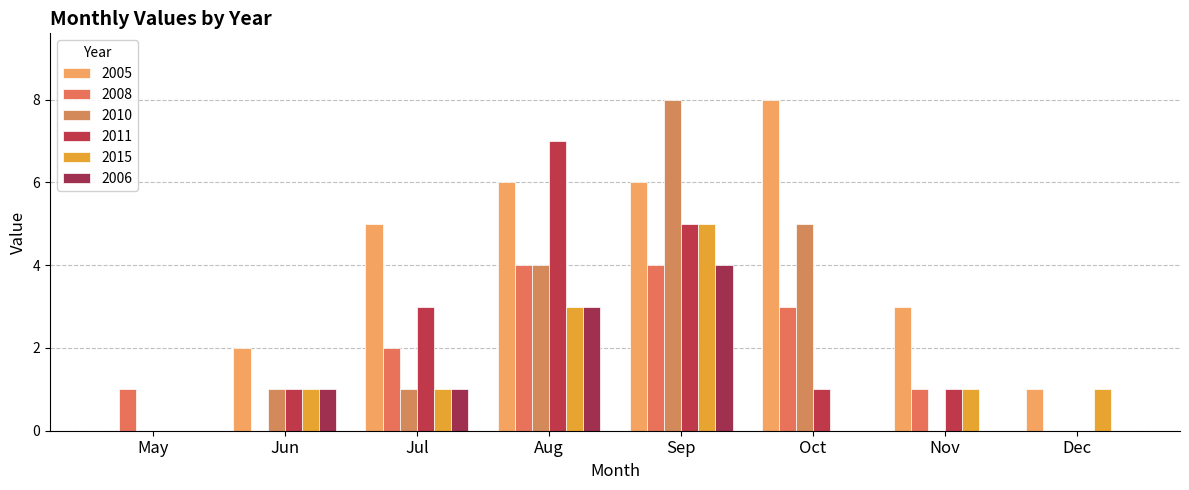

How many data points does each series have?

8